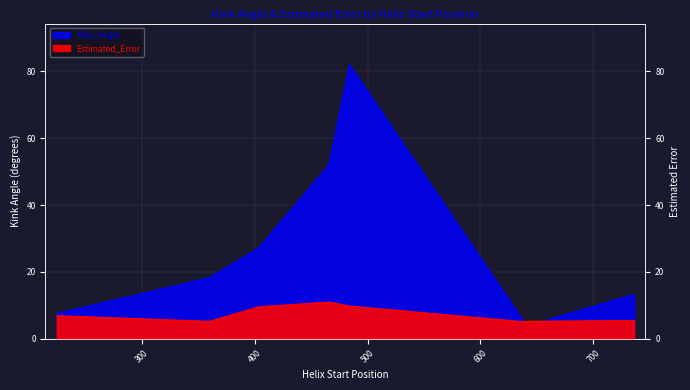

How many times do Kink_Angle and Estimated_Error cross each other?

2